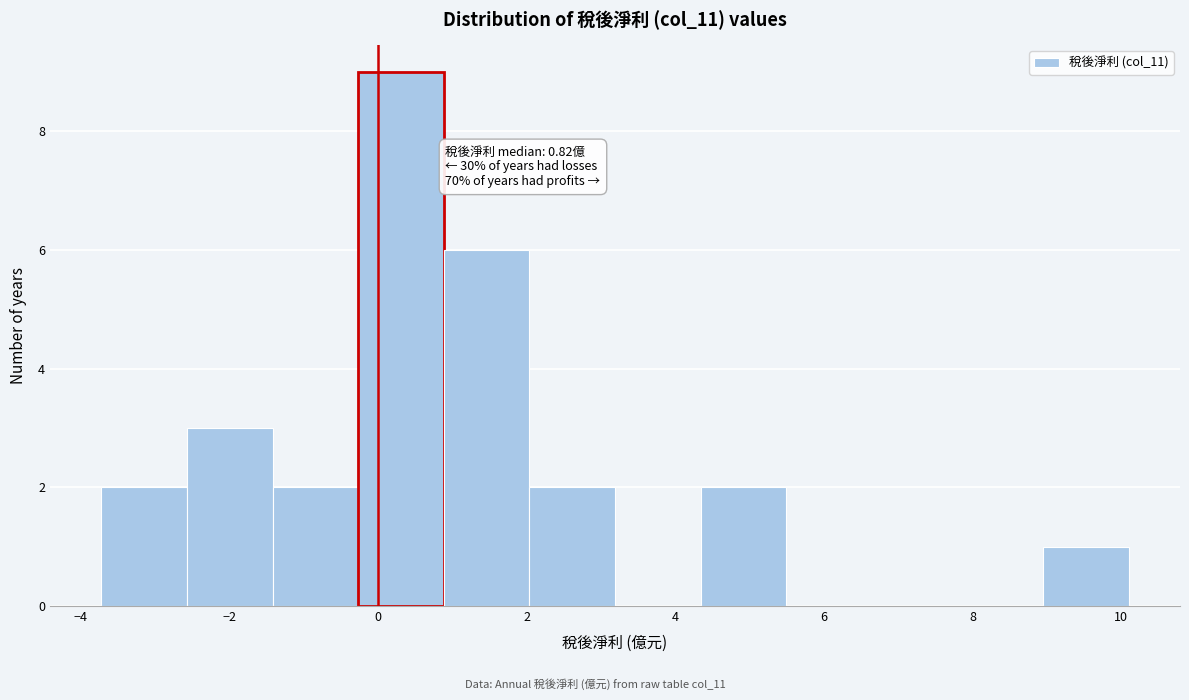

Which range on the x-axis has the tallest bar?

-0.2 to 0.8